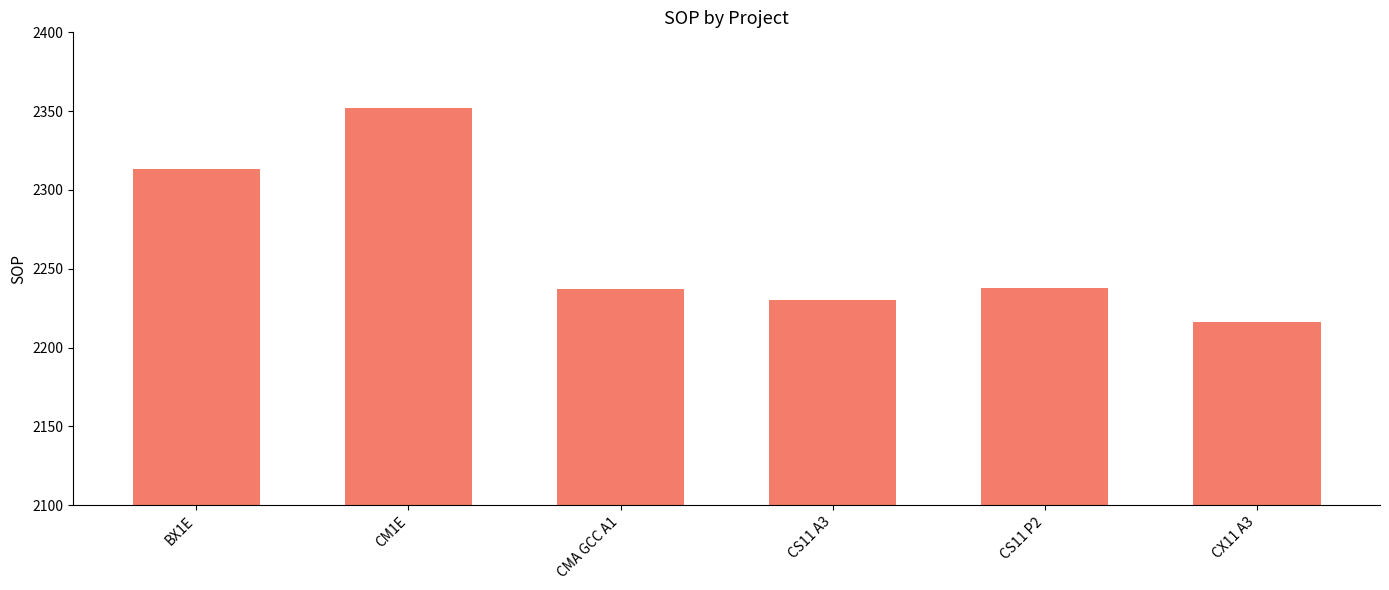

Which has a higher value, CM1E or CS11 A3?

CM1E